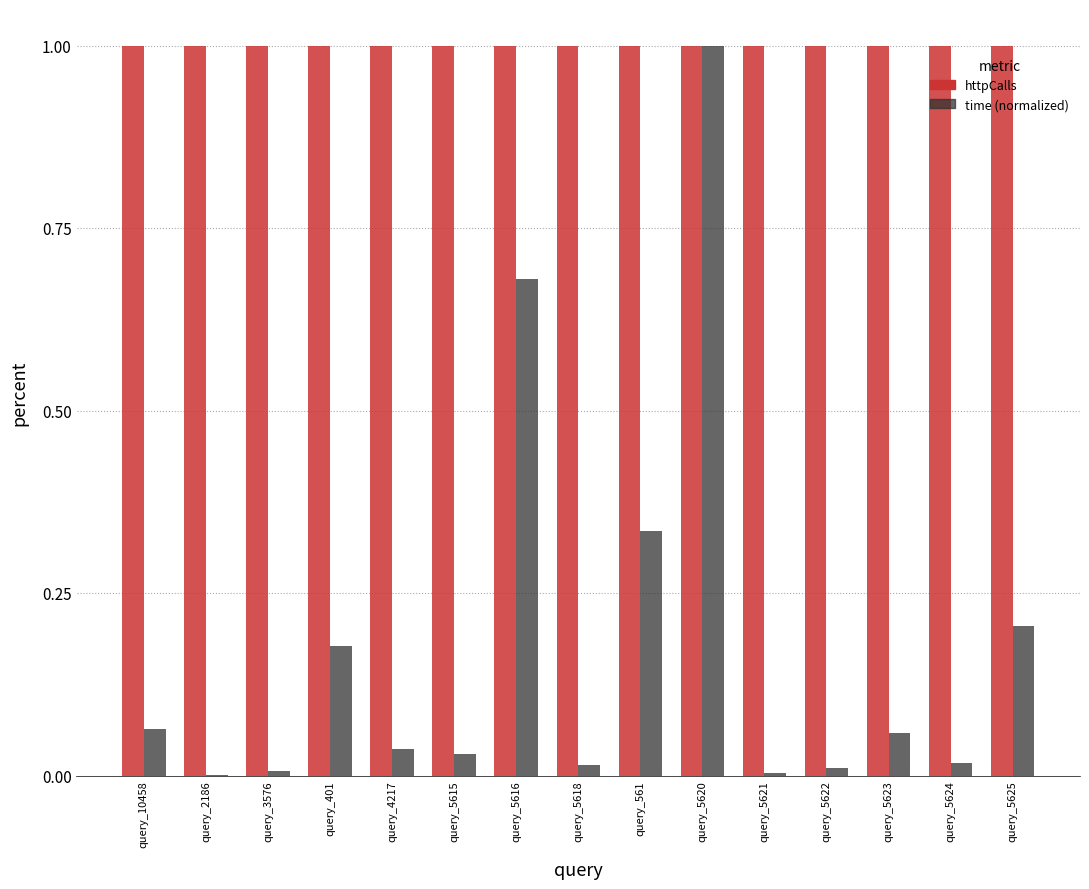

Is the value of time (normalized) at query_3576 greater than the value of httpCalls at query_4217?

No